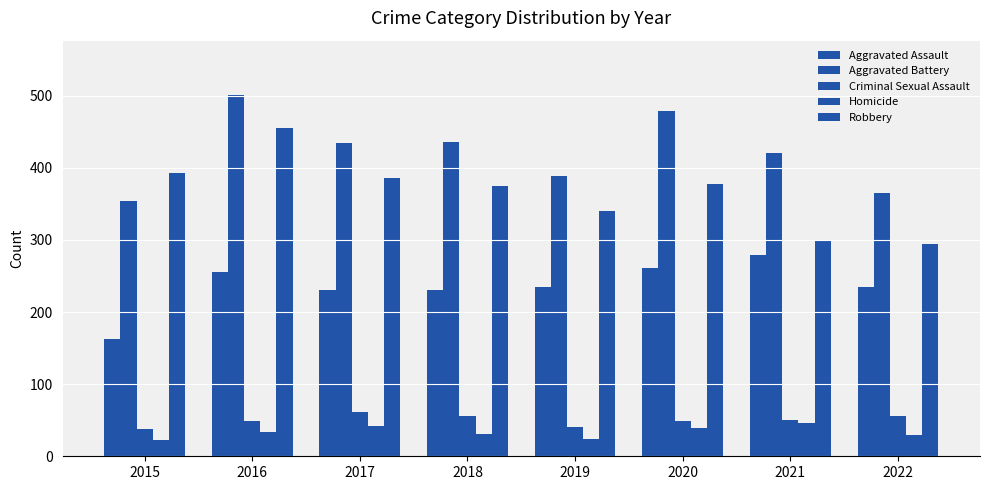

How many groups of bars are there?

8